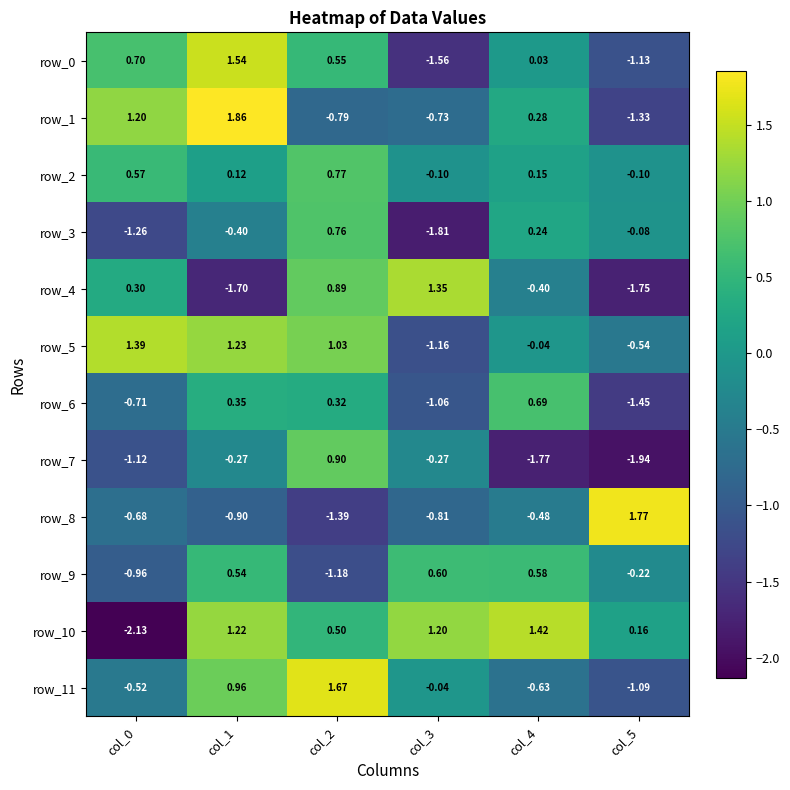

Which series has the largest range (max minus min)?

row_10